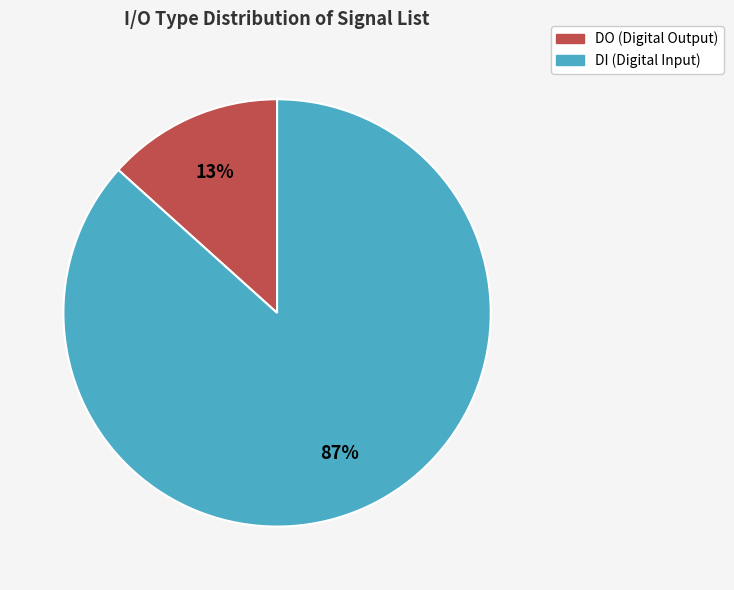

How many slices are in this pie chart?

2